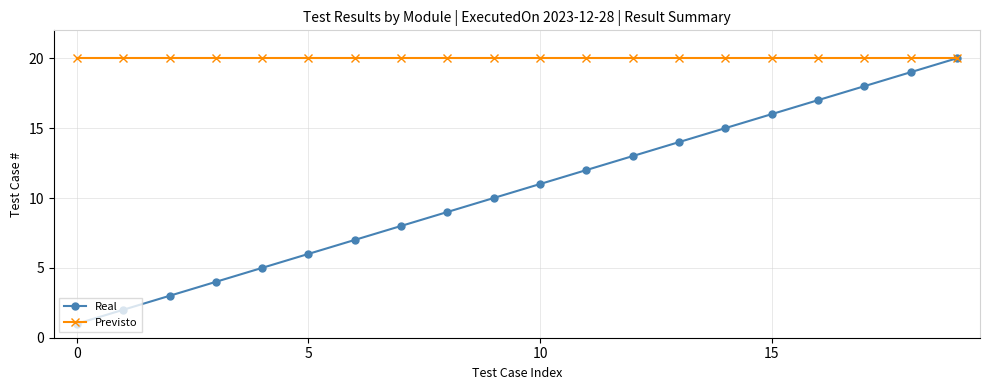

What is the maximum value for Real?

20